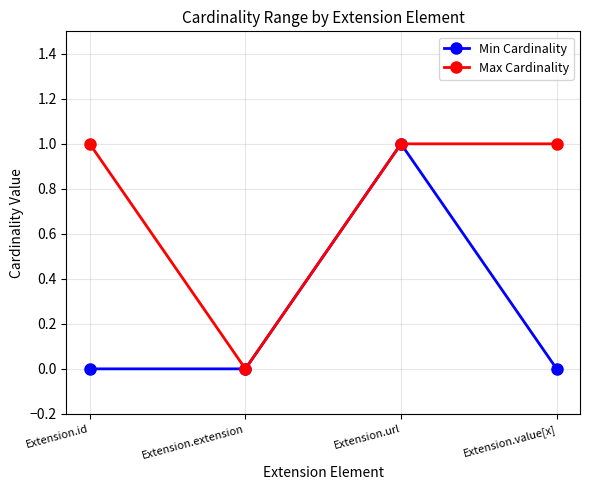

Does the chart have visible grid lines?

Yes